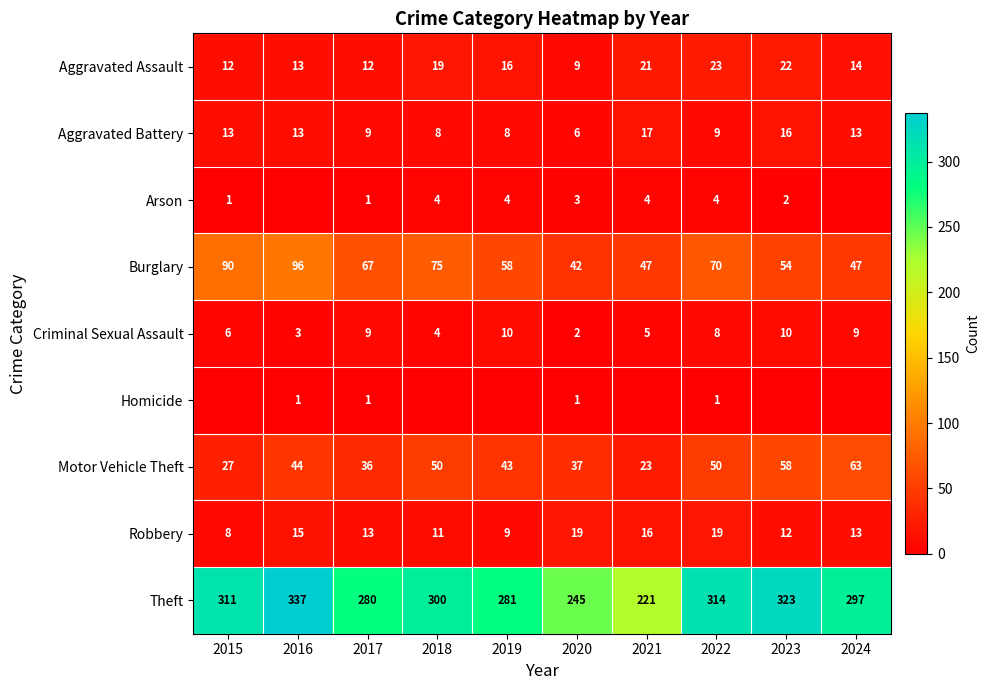

Is the value of Aggravated Battery at 2016 greater than the value of Homicide at 2021?

Yes